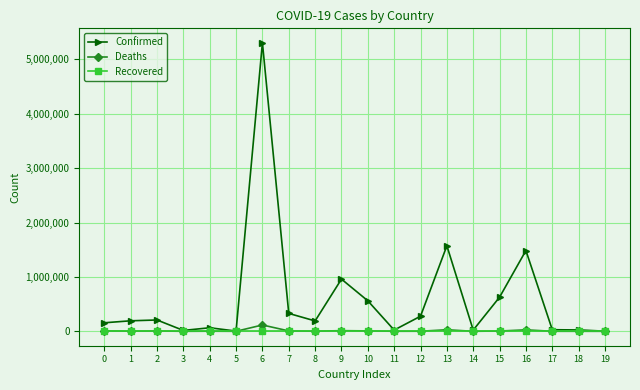

What is the difference between the highest and lowest values at 12?

277223